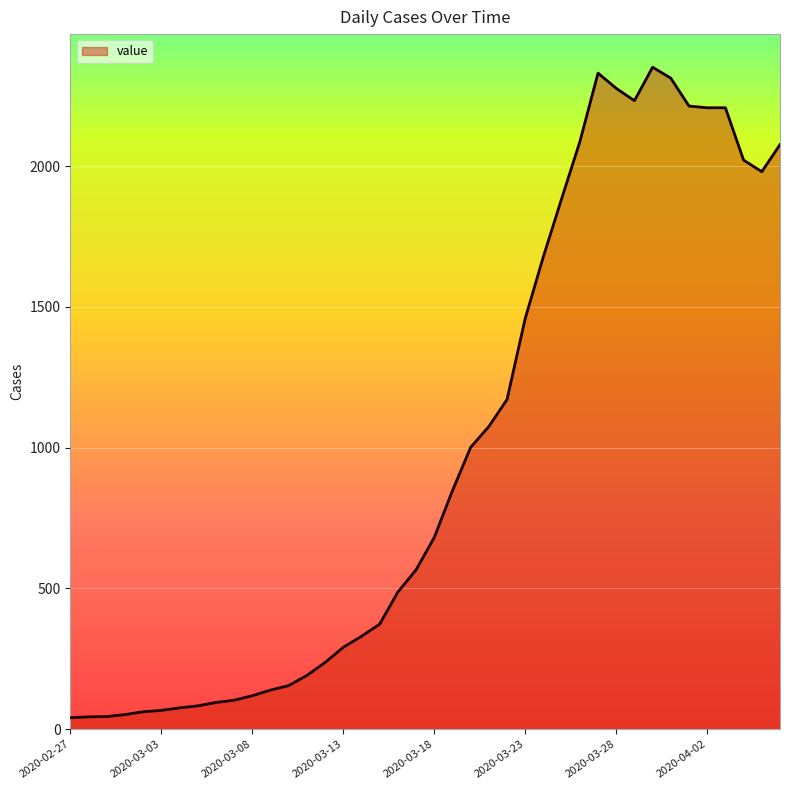

What is the difference between the maximum and minimum values?

2310